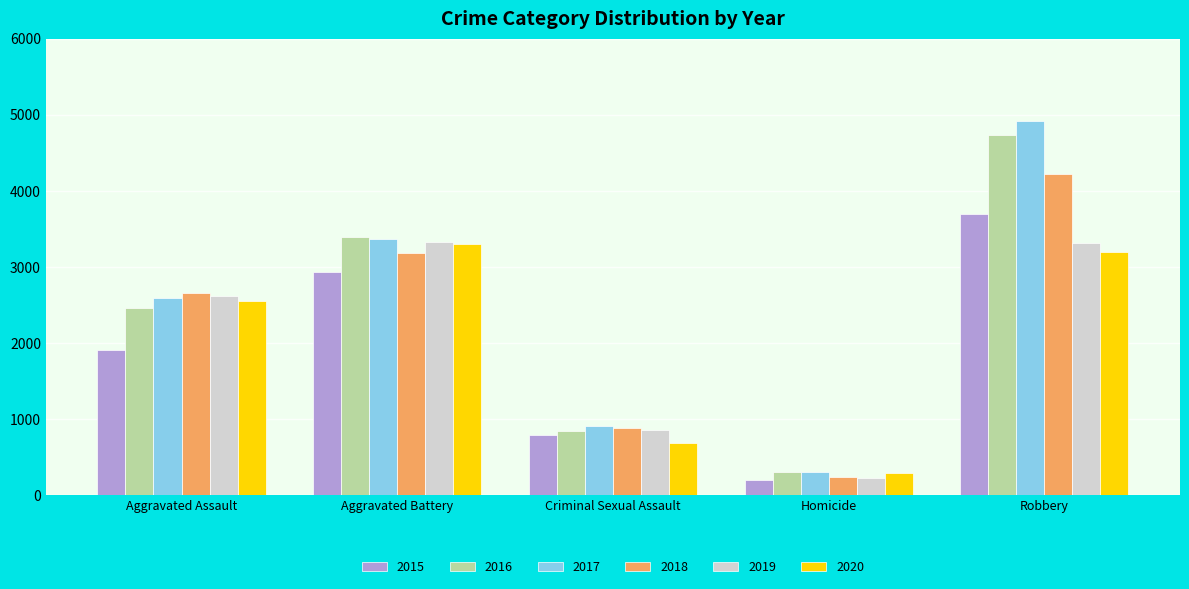

What is the difference between the 2019 values at Aggravated Assault and Aggravated Battery?

704